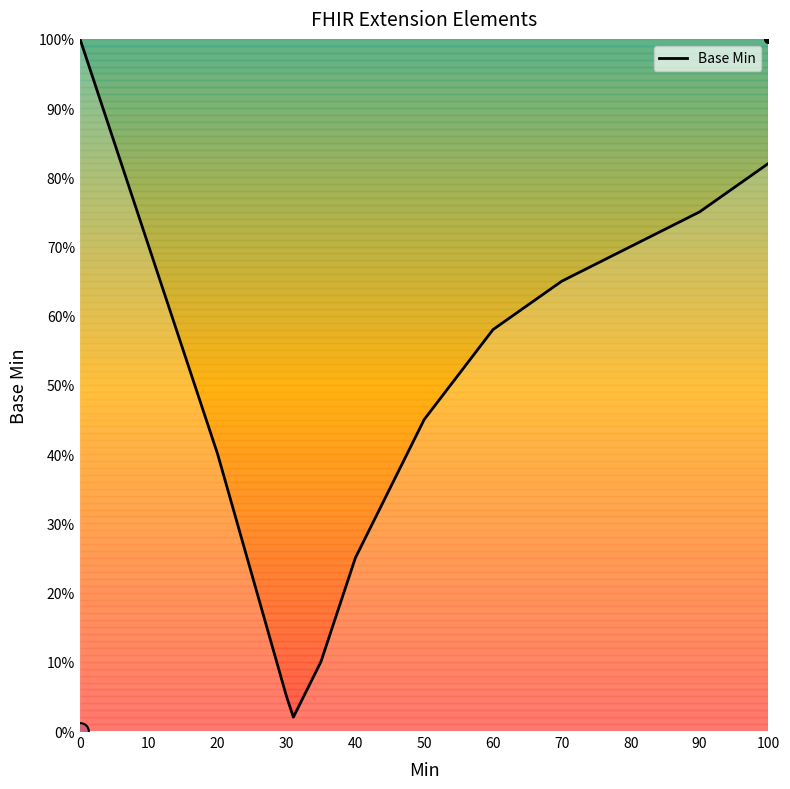

Where is Base Min nearest to the value 51?

50